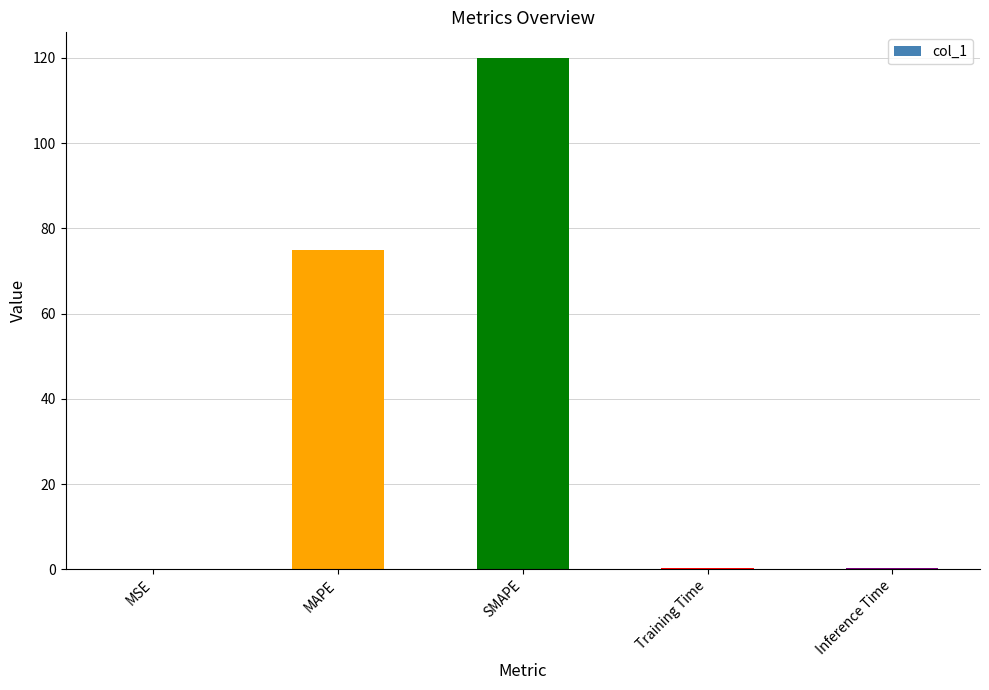

Which label corresponds to the largest value in the chart?

SMAPE